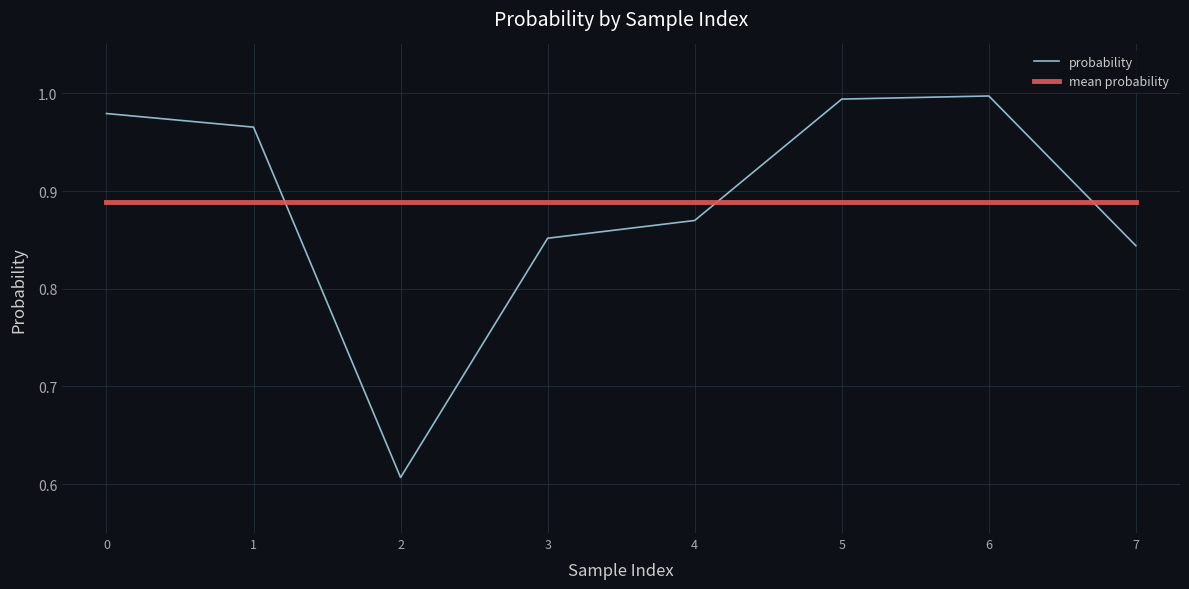

Which series ends up on top after the final intersection of mean probability and probability?

mean probability